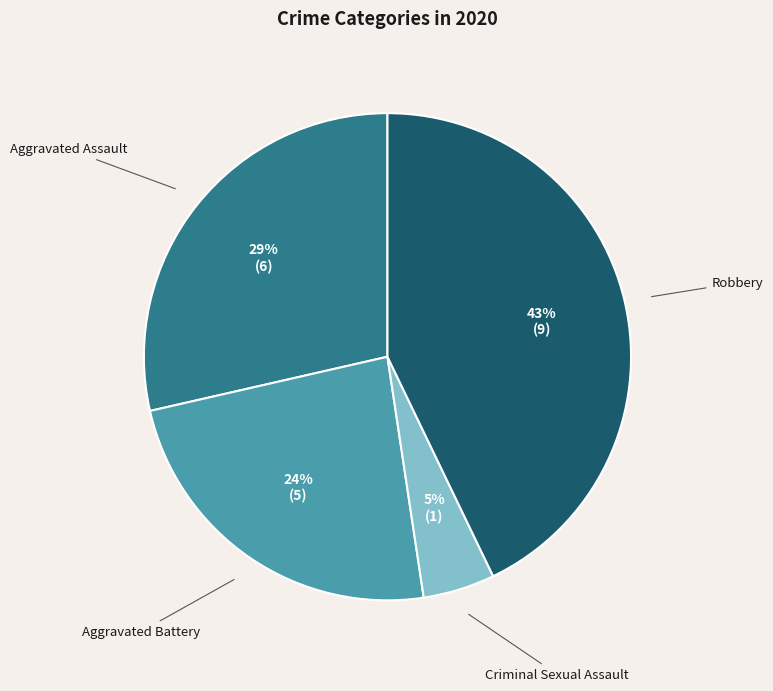

Is there any slice that represents more than half of the pie?

No